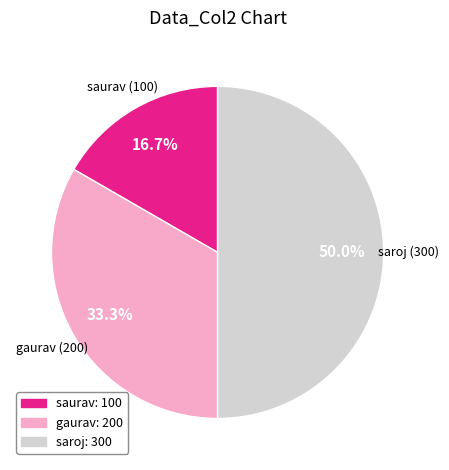

To the nearest percent, what is the average slice percentage?

33%